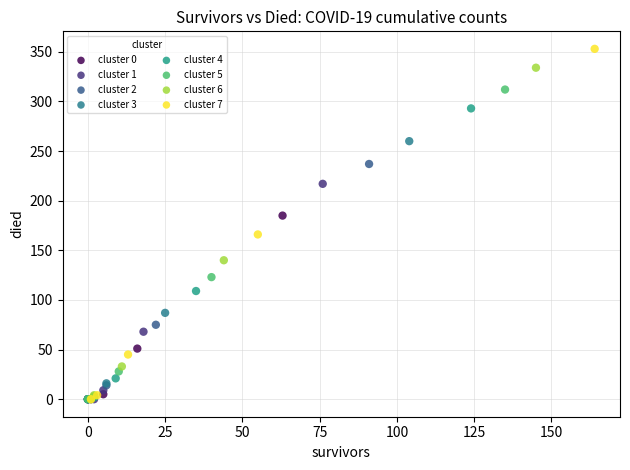

Which series contains the highest Y value?

cluster 7